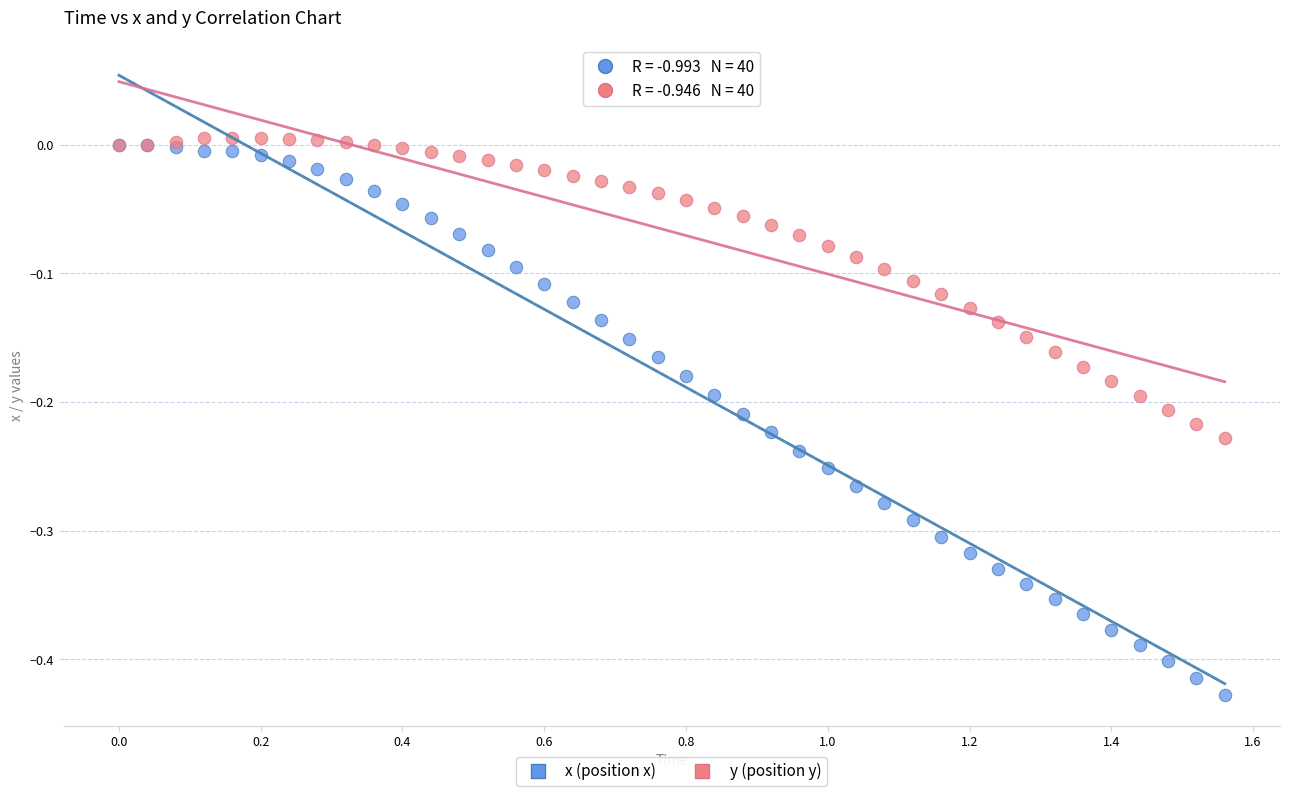

What are all the series names shown in the legend?

x (position x), y (position y)